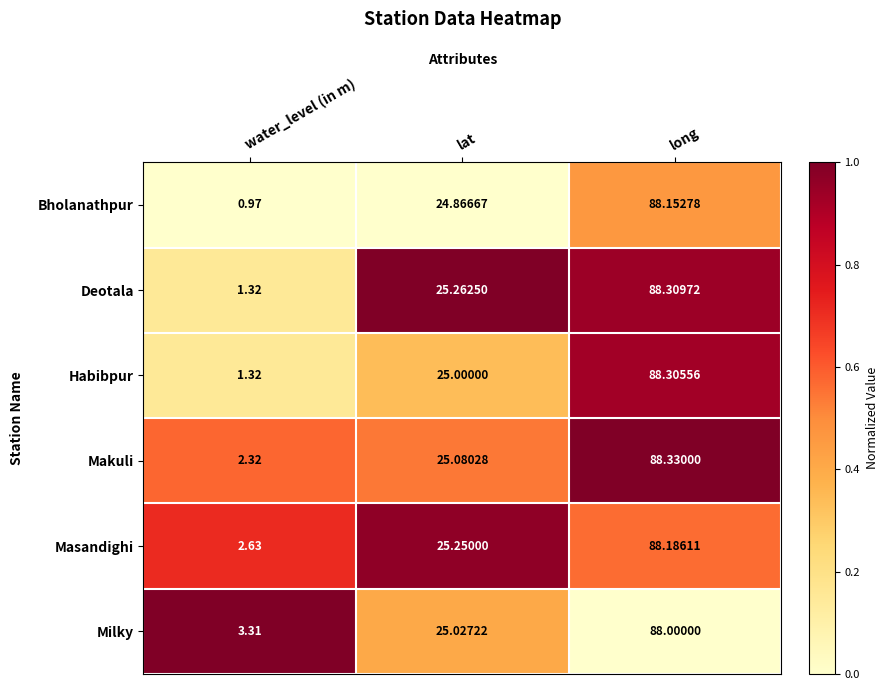

List the labels in order of Habibpur value, smallest first.

water_level (in m), lat, long